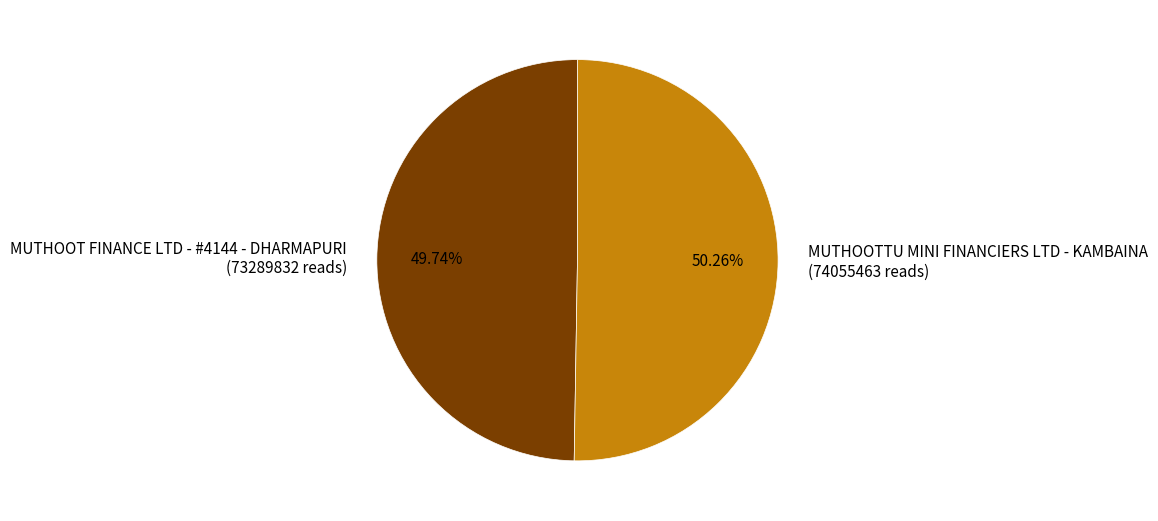

To the nearest percent, what is the difference between the MUTHOOTTU MINI FINANCIERS LTD - KAMBAINA and MUTHOOT FINANCE LTD - #4144 - DHARMAPURI slice percentages?

1%